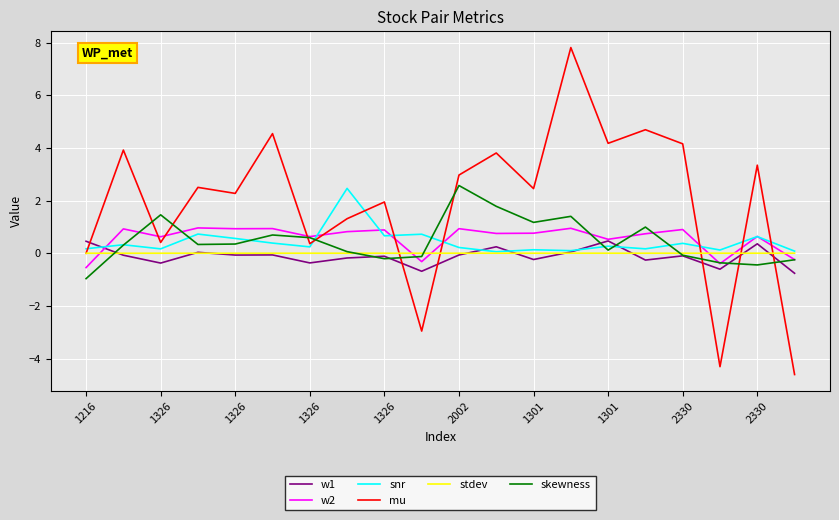

Which series has the largest range (max minus min)?

mu